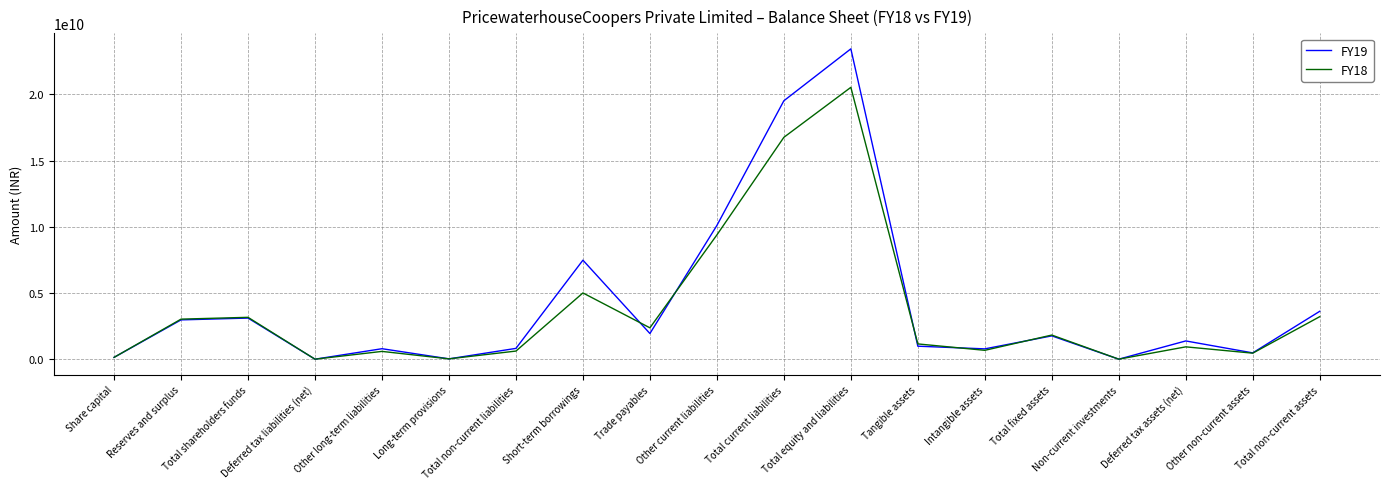

Which series has the widest spread of values?

FY19